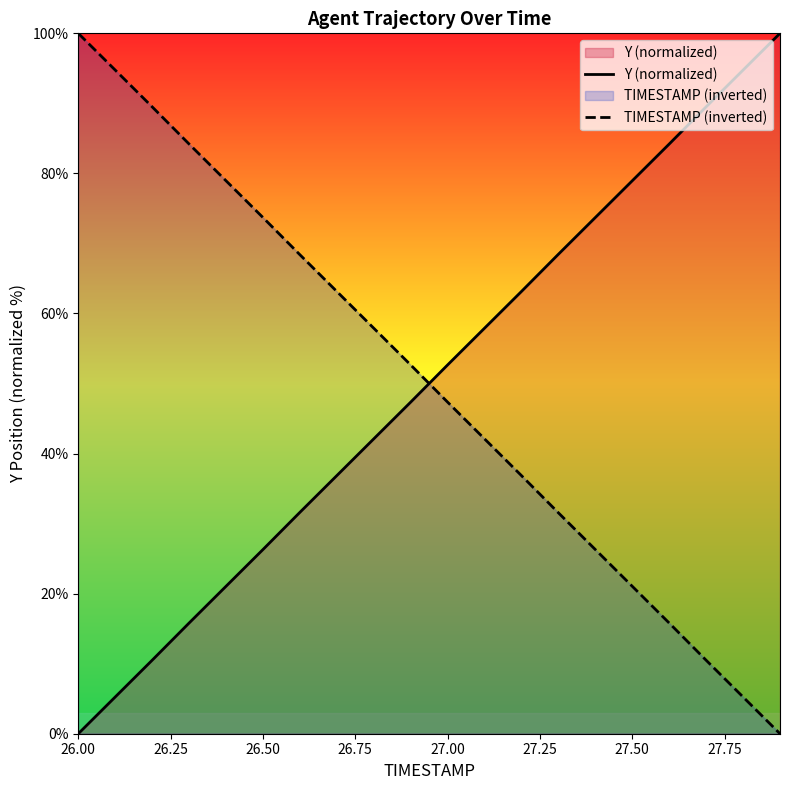

What is the greatest value displayed?

100.0